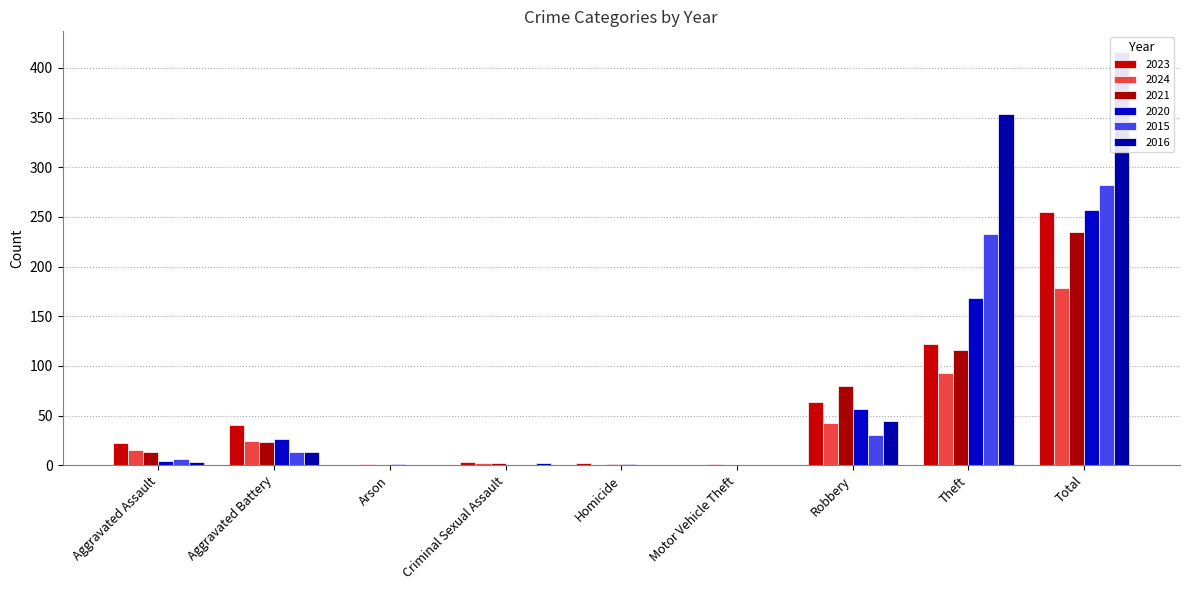

Is the value of 2020 at Total greater than the value of 2023 at Arson?

Yes